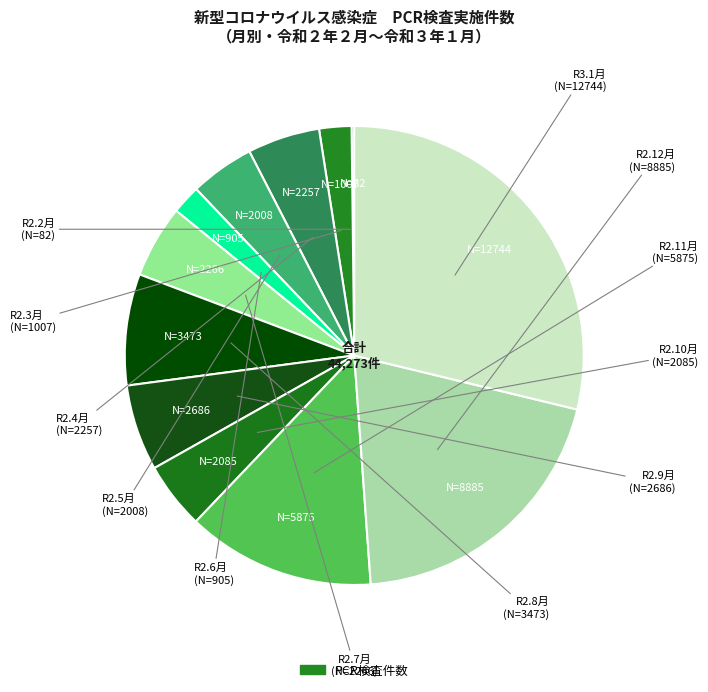

Count the number of slices in the pie.

12